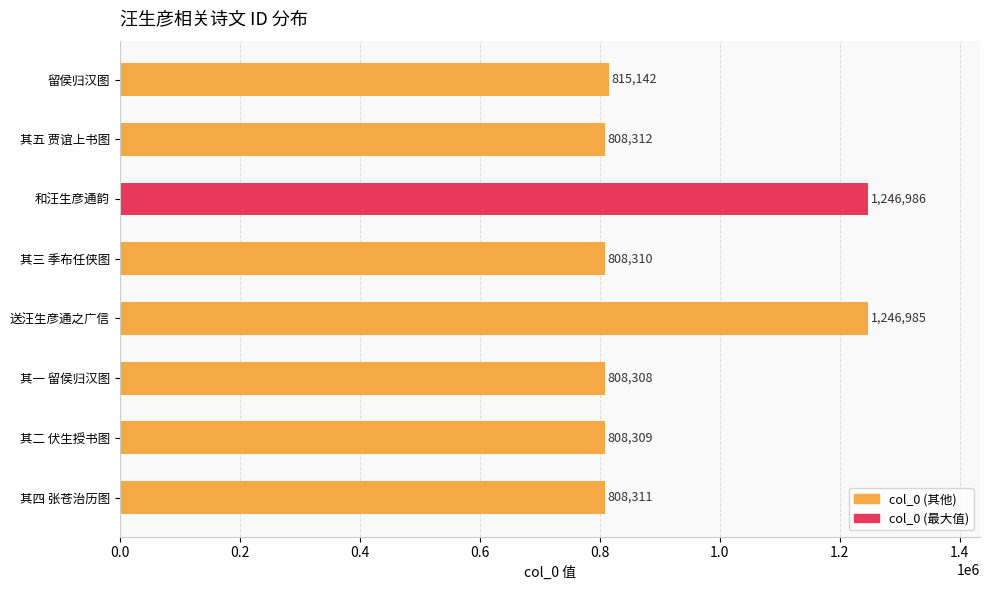

What is the change in value from 其四 张苍治历图 to 留侯归汉图?

+6831